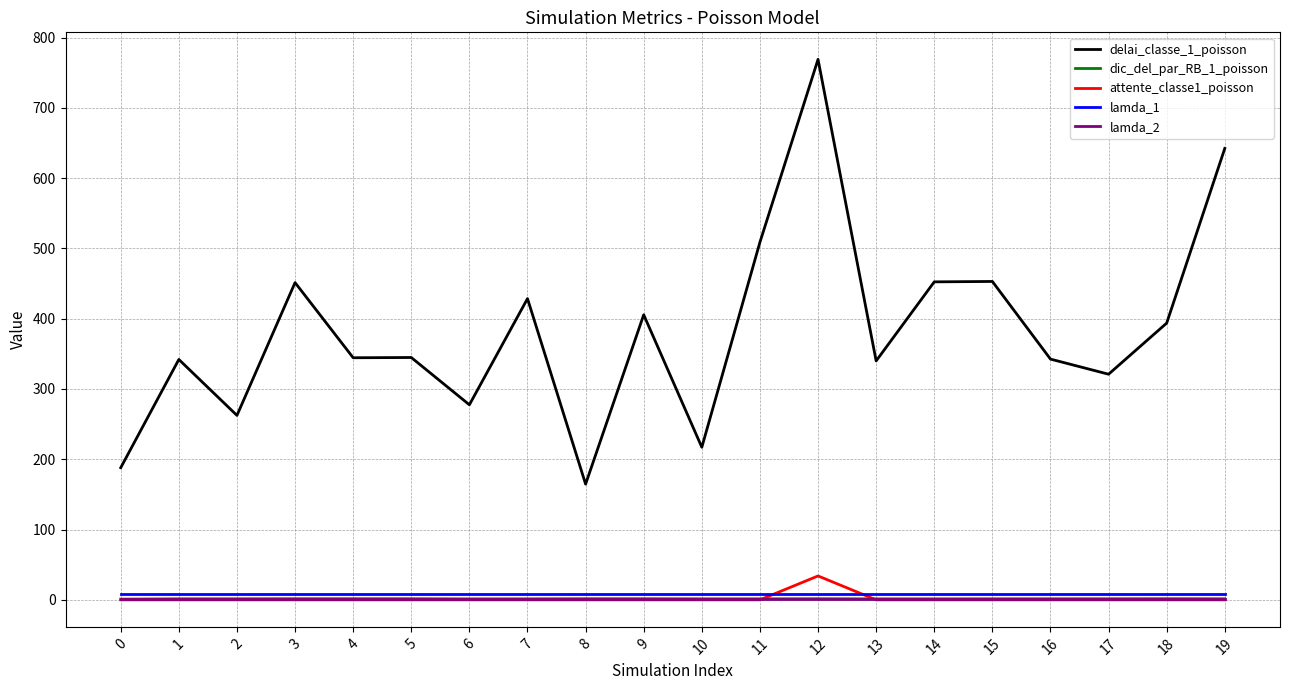

At how many categories does at least one series exceed 305?

15